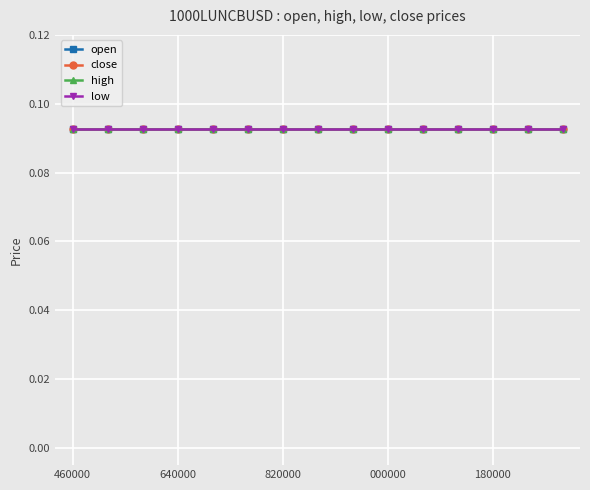

What is the average value of the low series?

0.1